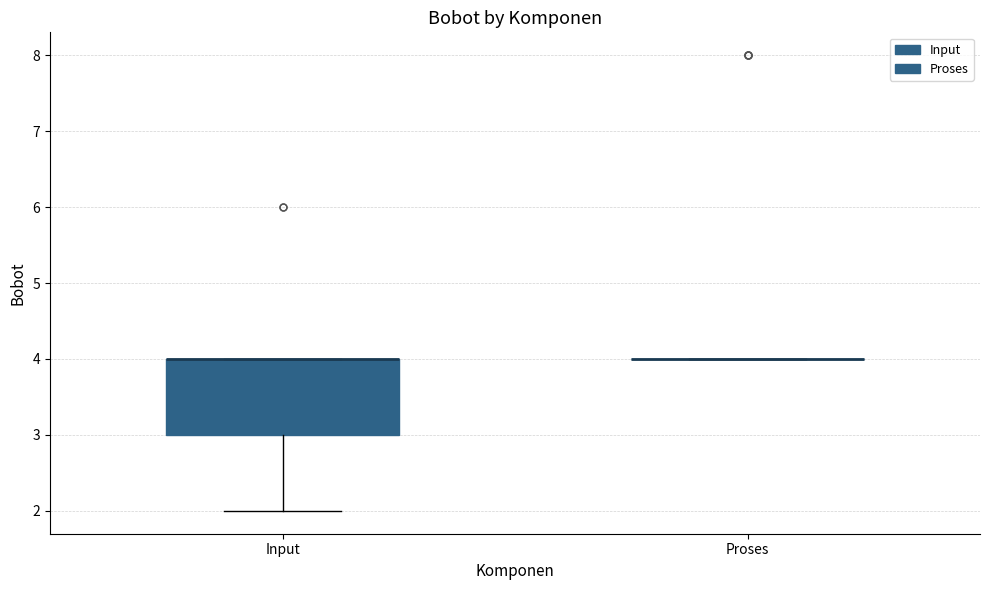

Which box is the tallest, from its lower edge to its upper edge?

Input